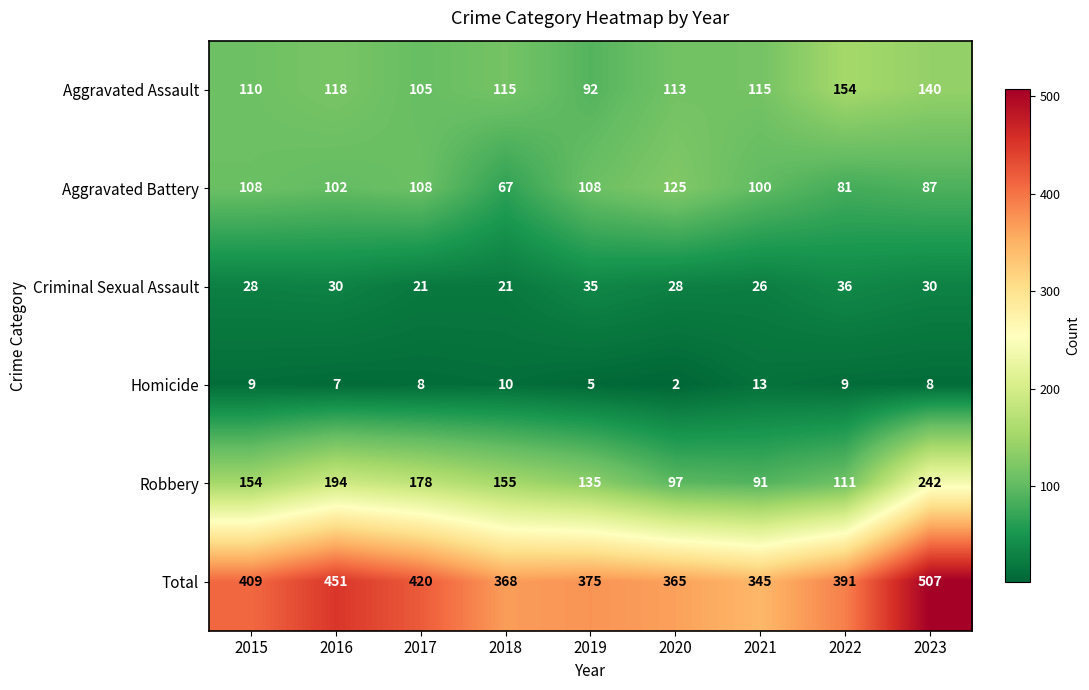

What is the average value of the Aggravated Battery series?

98